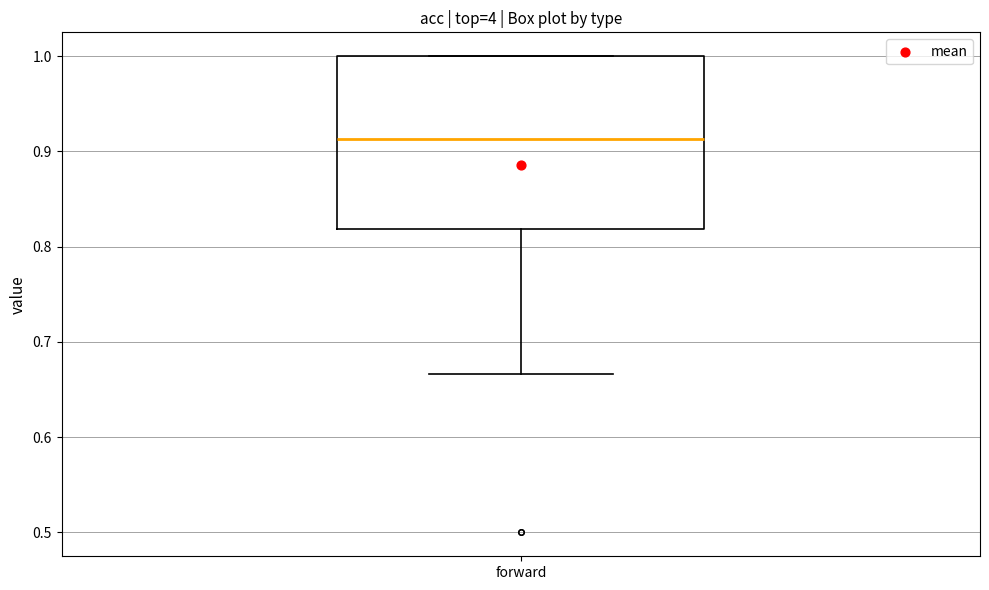

Read this box plot against the y-axis: the position of the median line, the range covered by the box, and the ends of both whiskers. The values are not printed on the chart, so give them approximately, as read against the axis.

median 0.91, box 0.82 to 1.00, whiskers 0.67 to 1.00